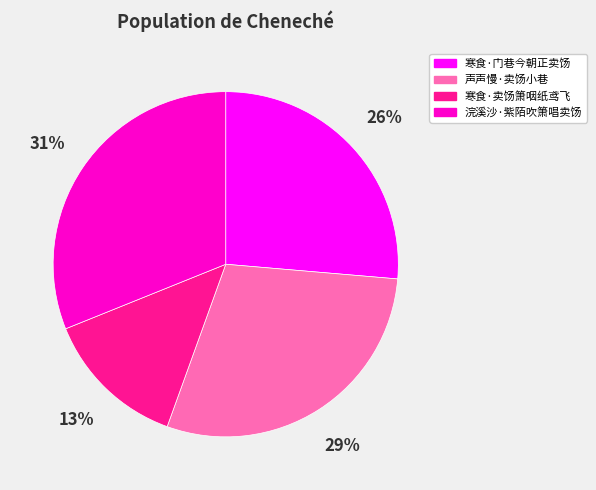

Count the number of slices in the pie.

4